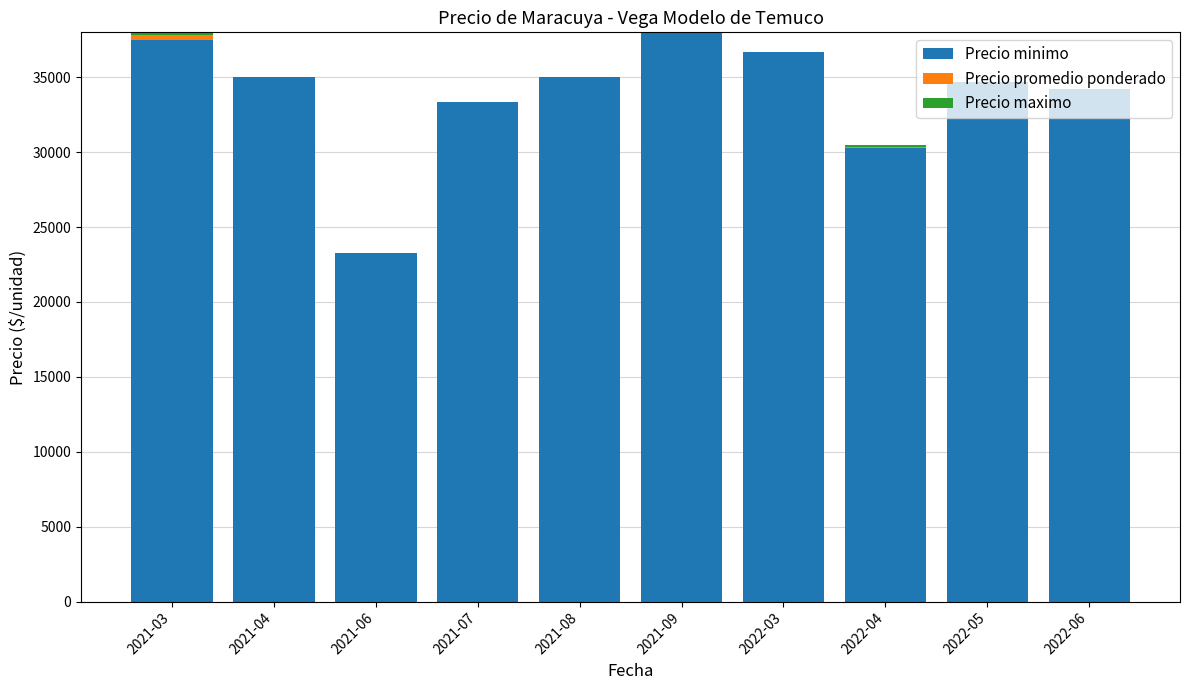

The value of Precio minimo at 2021-07 is 23161. True or false?

False